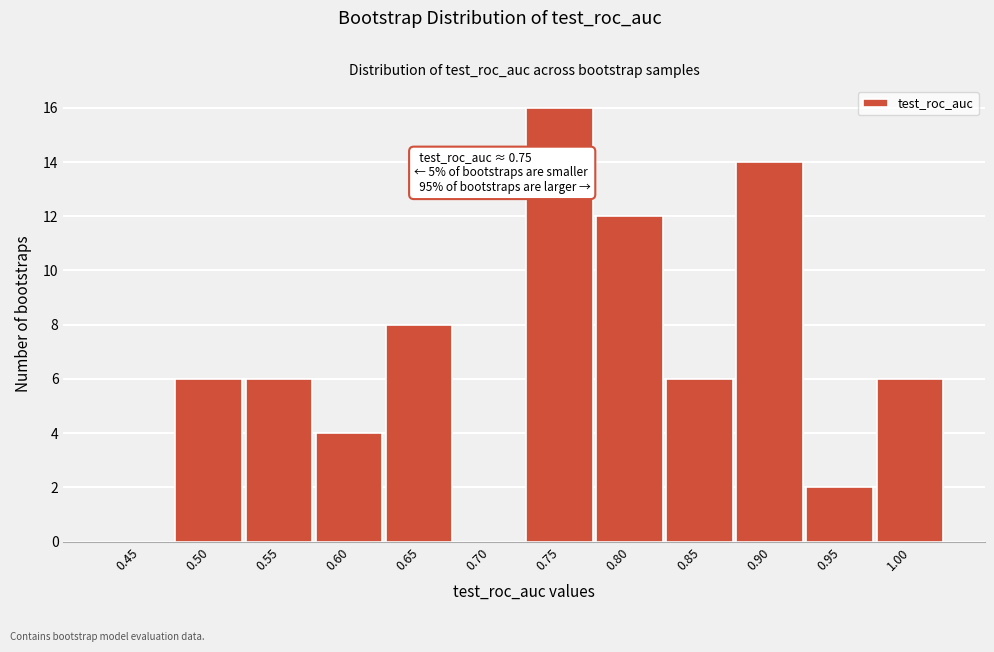

Reading left to right, what are all the values shown in this chart?

0.45=0	0.50=6	0.55=6	0.60=4	0.65=8	0.70=0	0.75=16	0.80=12	0.85=6	0.90=14	0.95=2	1.00=6